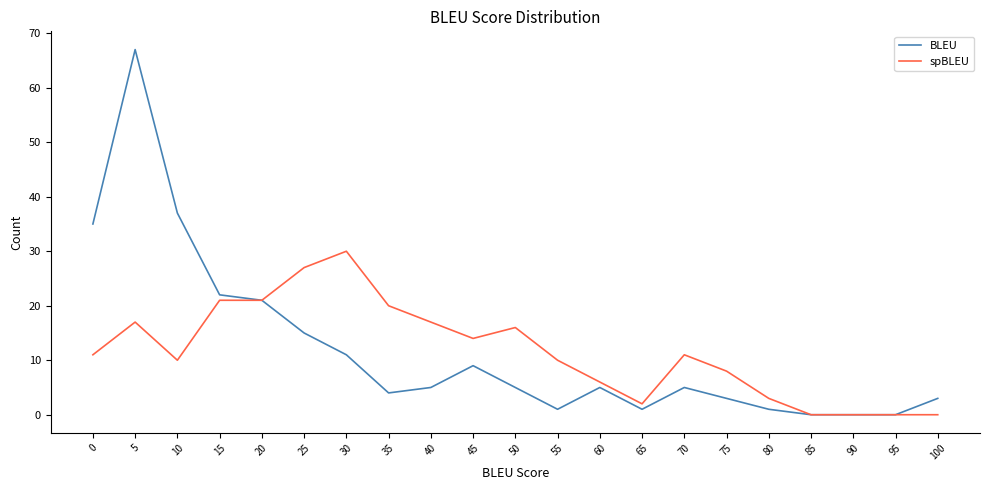

At which category does BLEU reach its first local peak?

5